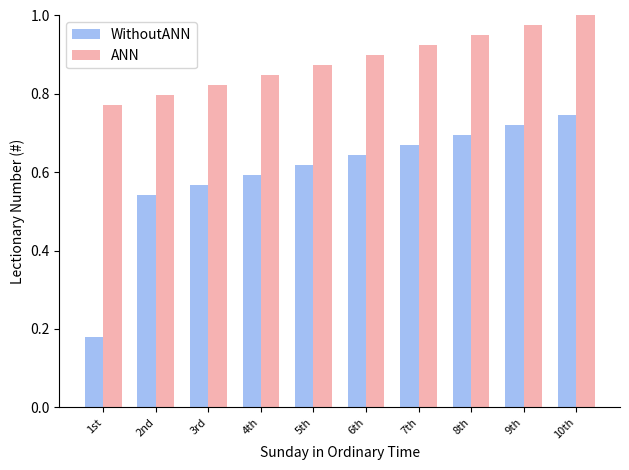

Which series has the widest spread of values?

WithoutANN